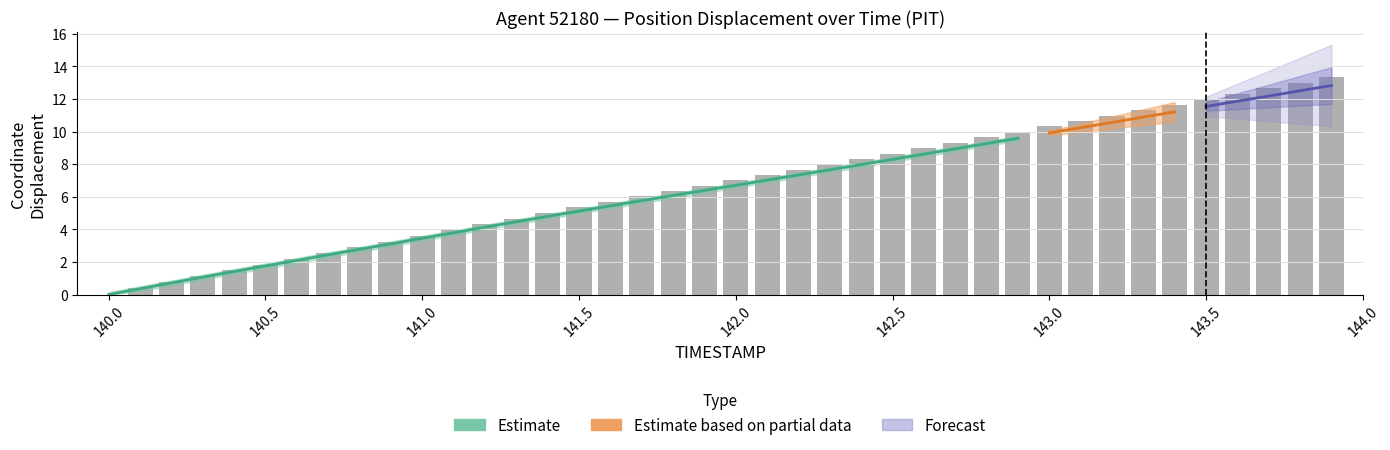

What is the average value?

6.8